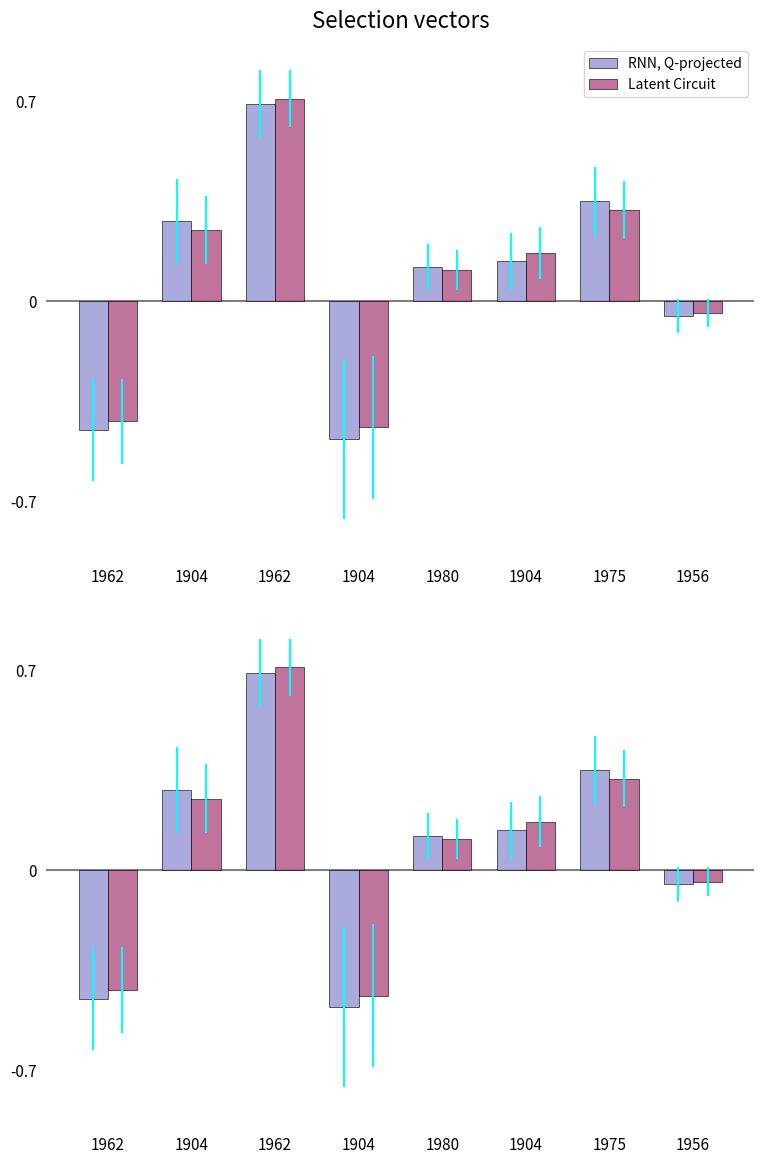

What are all the series names shown in the legend?

RNN, Q-projected, Latent Circuit